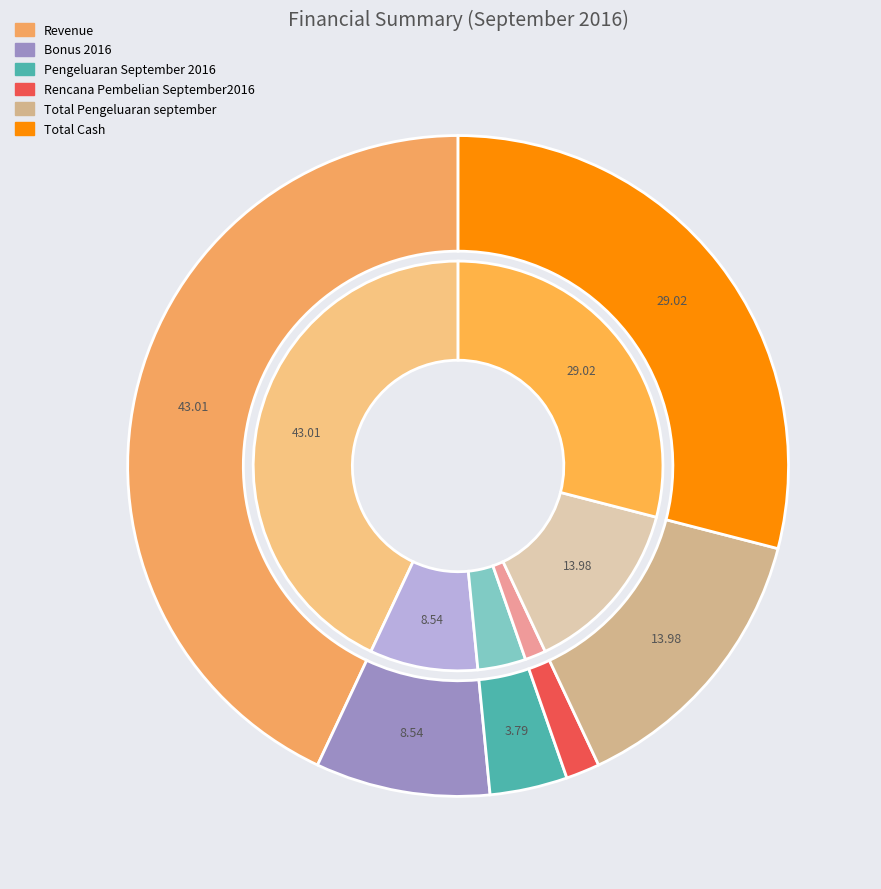

What percentage is the Revenue slice, to the nearest percent?

43%